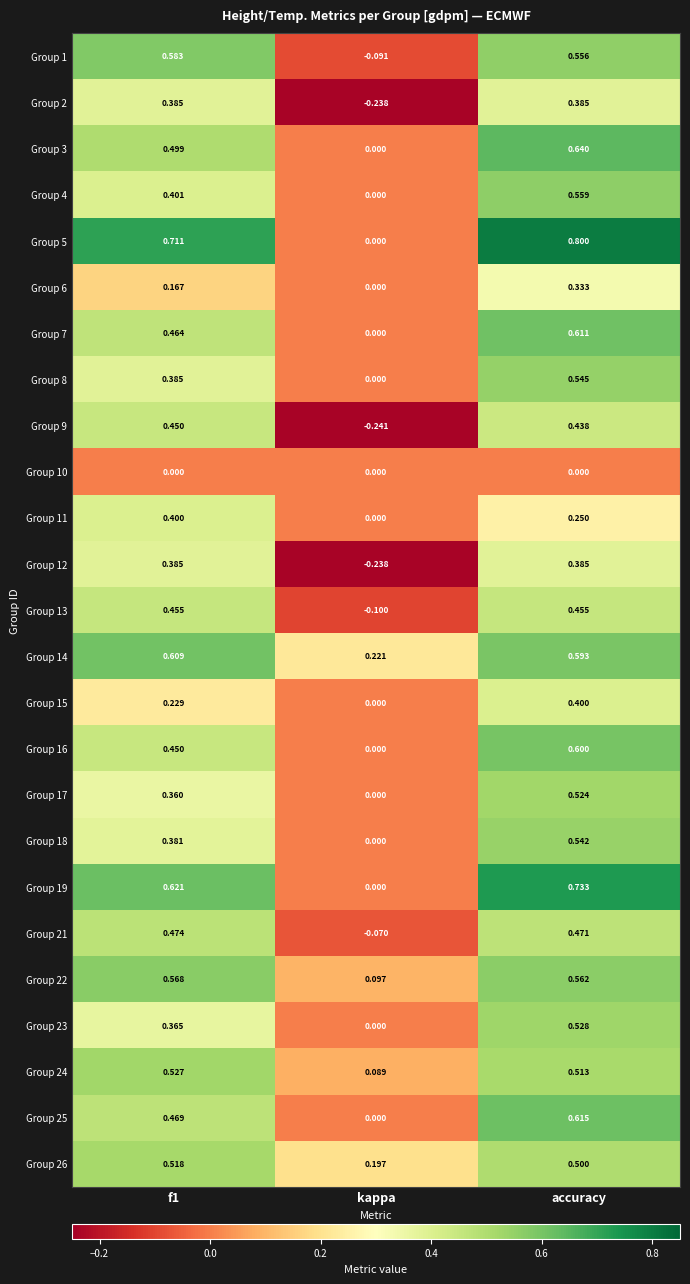

Where is Group 12 nearest to the value 0?

kappa